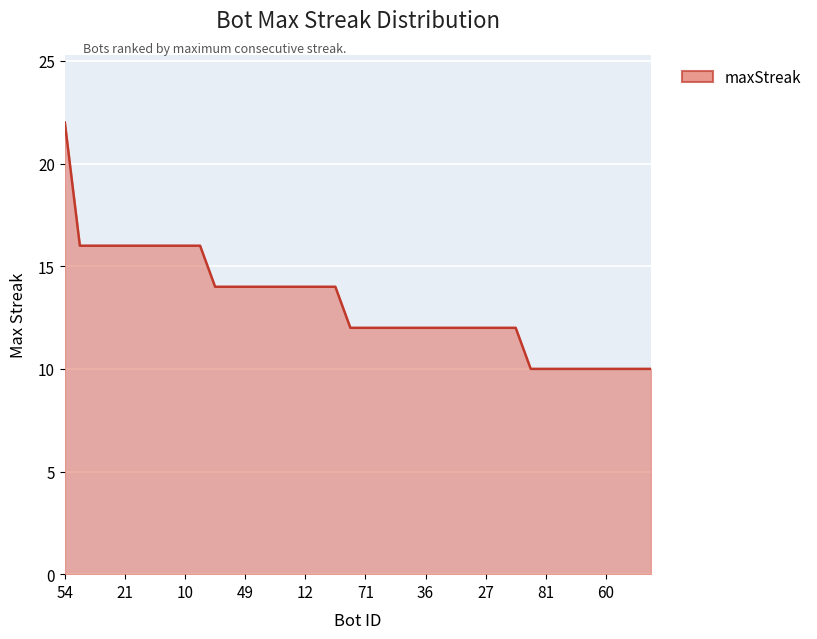

What is the minimum value shown in the chart?

10